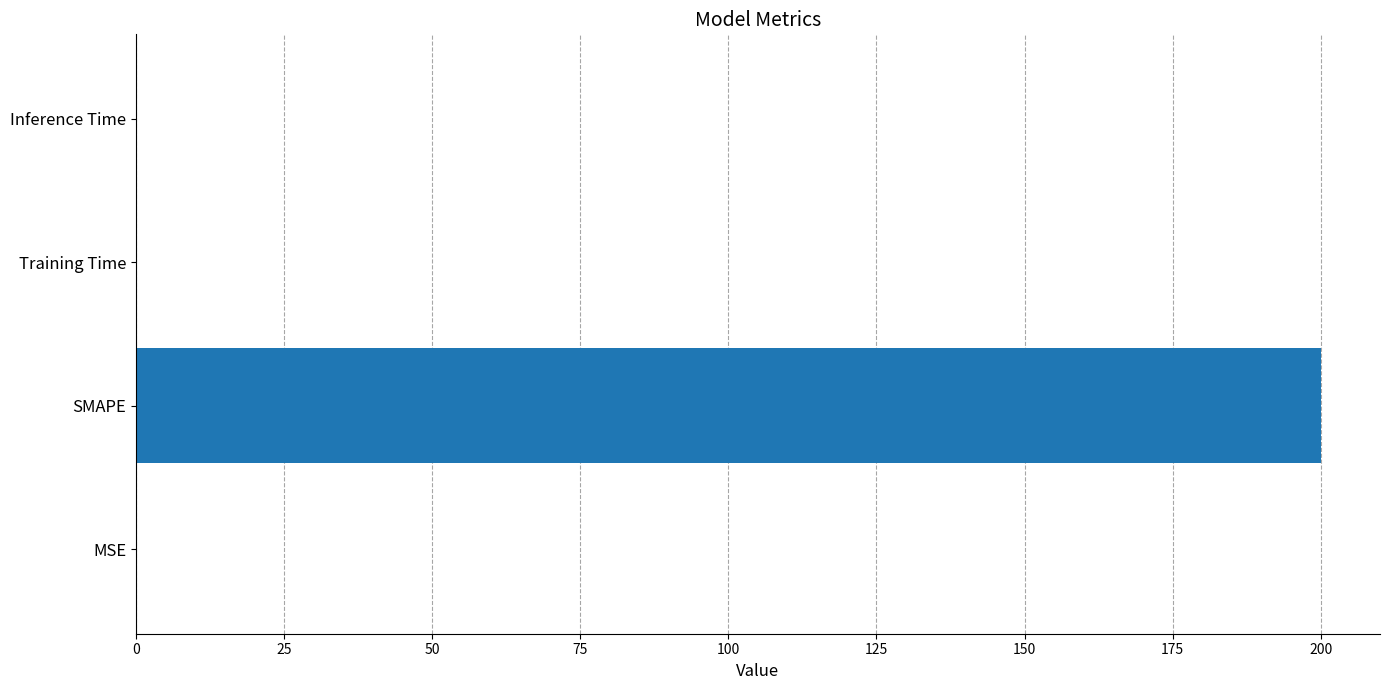

What is the average value?

50.0